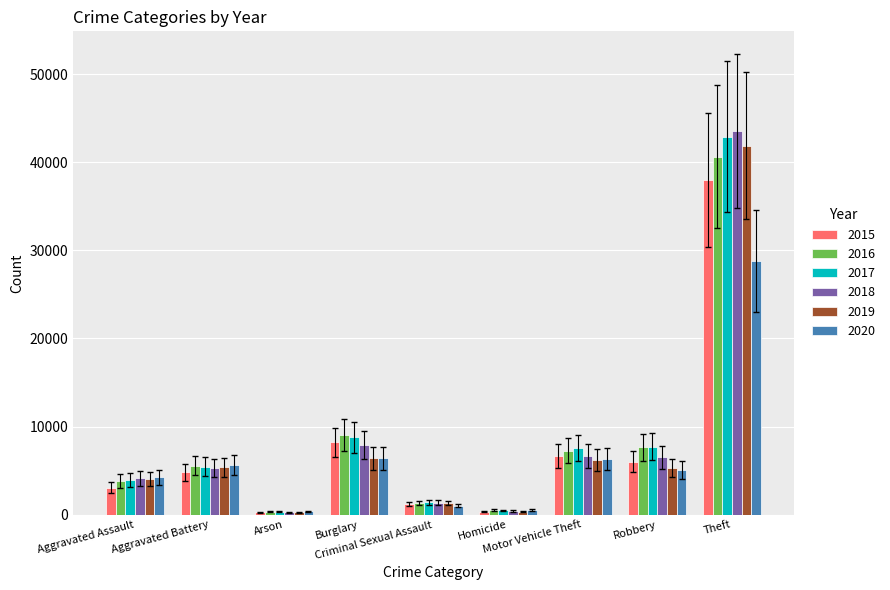

What is the highest value of the 2020 series?

28786